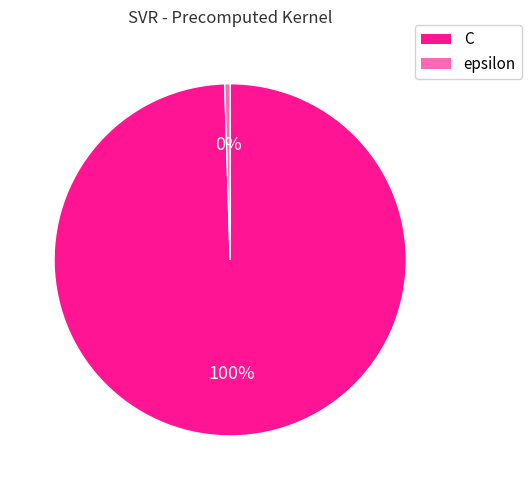

True or false: C accounts for 100% of the total.

True